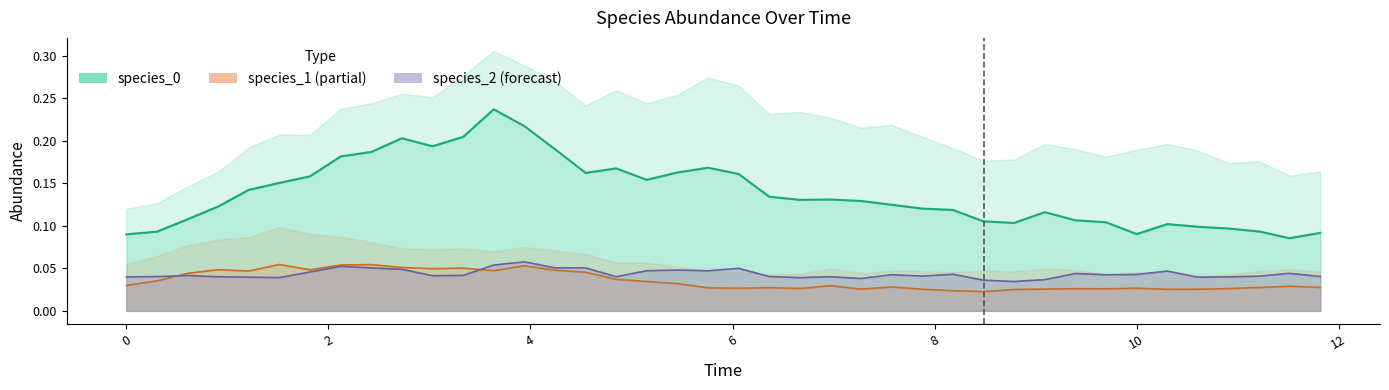

Reading right to left, extract all data points from this chart.

species_0: 0.1	0.1	0.1	0.1	0.1	0.1	0.1	0.1	0.1	0.1	0.1	0.1	0.1	0.1	0.1	0.1	0.1	0.1	0.1	0.2	0.2	0.2	0.2	0.2	0.2	0.2	0.2	0.2	0.2	0.2	0.2	0.2	0.2	0.2	0.2	0.1	0.1	0.1	0.1	0.1
species_1: 0.0	0.0	0.0	0.0	0.0	0.0	0.0	0.0	0.0	0.0	0.0	0.0	0.0	0.0	0.0	0.0	0.0	0.0	0.0	0.0	0.0	0.0	0.0	0.0	0.0	0.0	0.1	0.0	0.1	0.0	0.1	0.1	0.1	0.0	0.1	0.0	0.0	0.0	0.0	0.0
species_2: 0.0	0.0	0.0	0.0	0.0	0.0	0.0	0.0	0.0	0.0	0.0	0.0	0.0	0.0	0.0	0.0	0.0	0.0	0.0	0.1	0.0	0.0	0.0	0.0	0.1	0.1	0.1	0.1	0.0	0.0	0.0	0.1	0.1	0.0	0.0	0.0	0.0	0.0	0.0	0.0